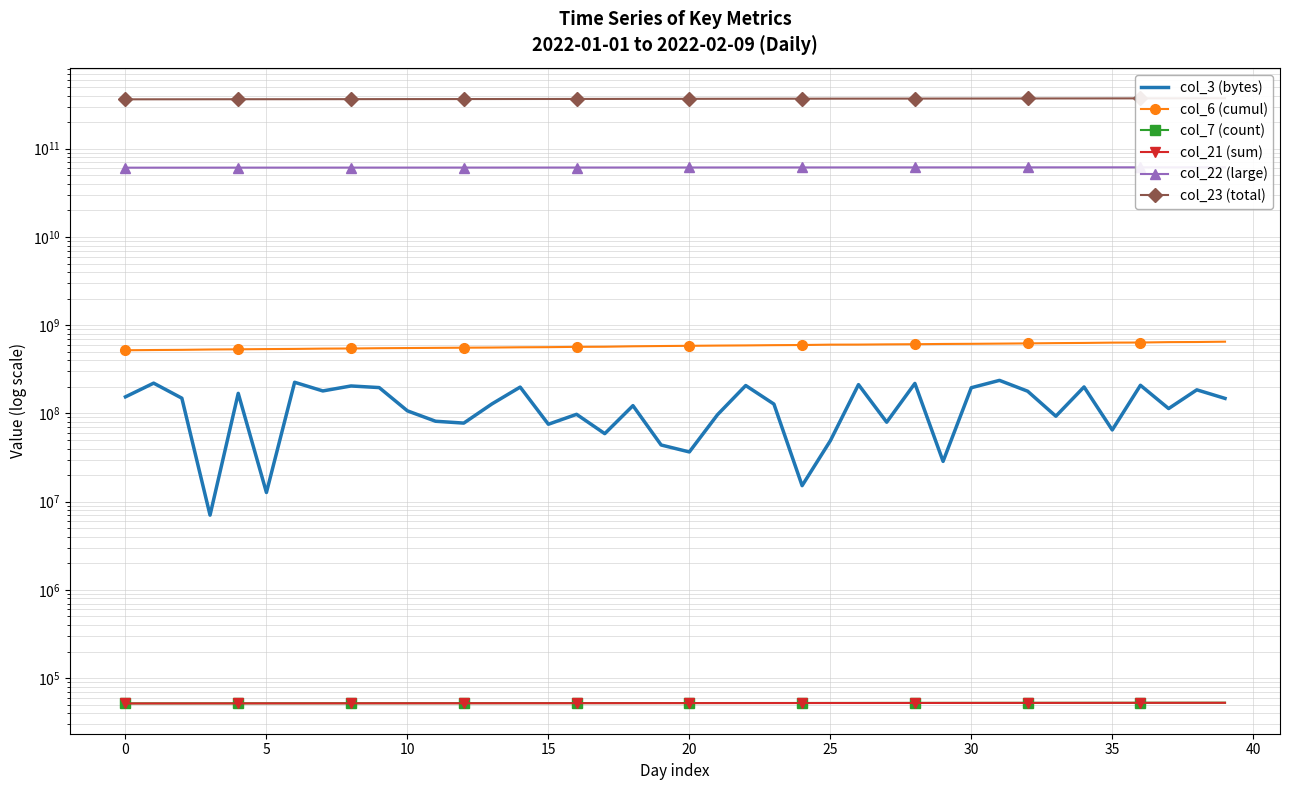

True or false: col_22 (large) and col_23 (total) intersect in this chart.

False